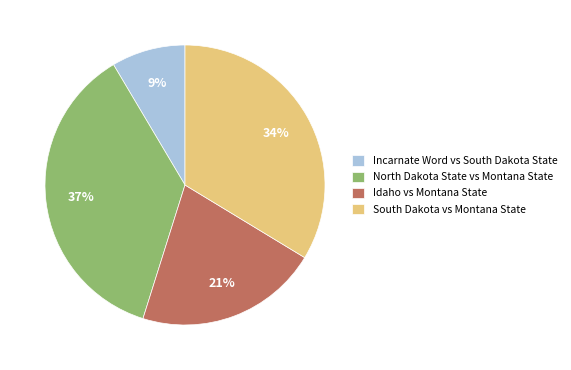

Which slice is the largest?

North Dakota State vs Montana State